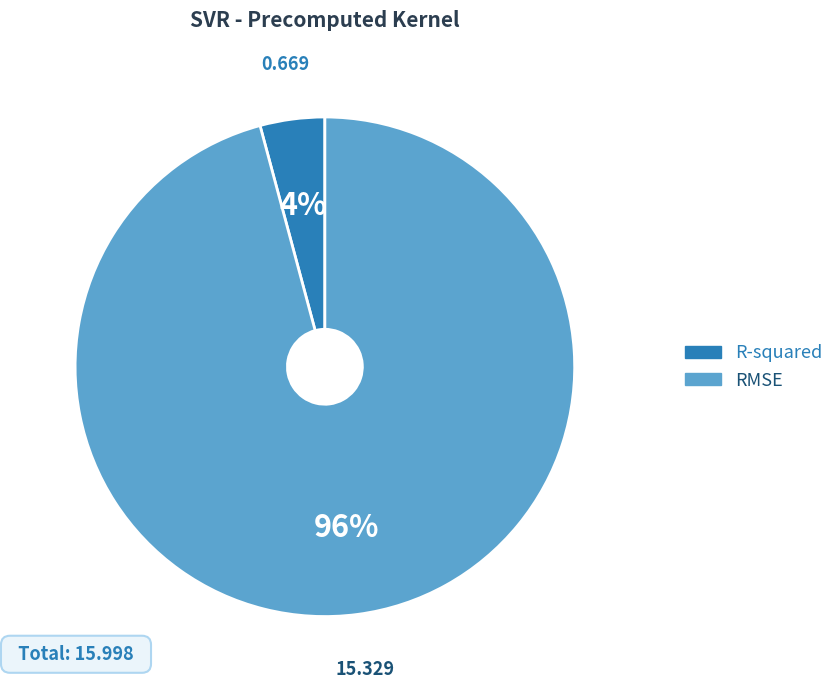

Is the sum of R-squared and RMSE greater than half?

Yes